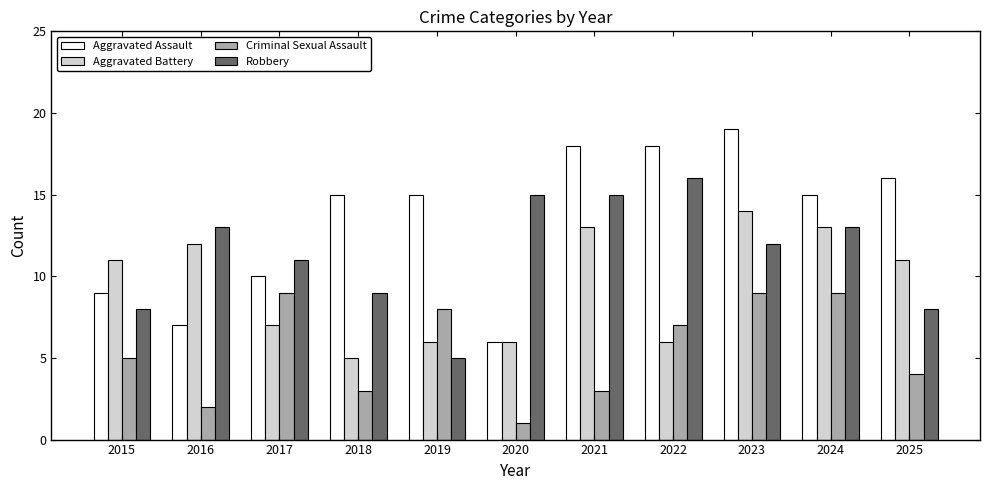

What is the total value across all series at 2023?

54